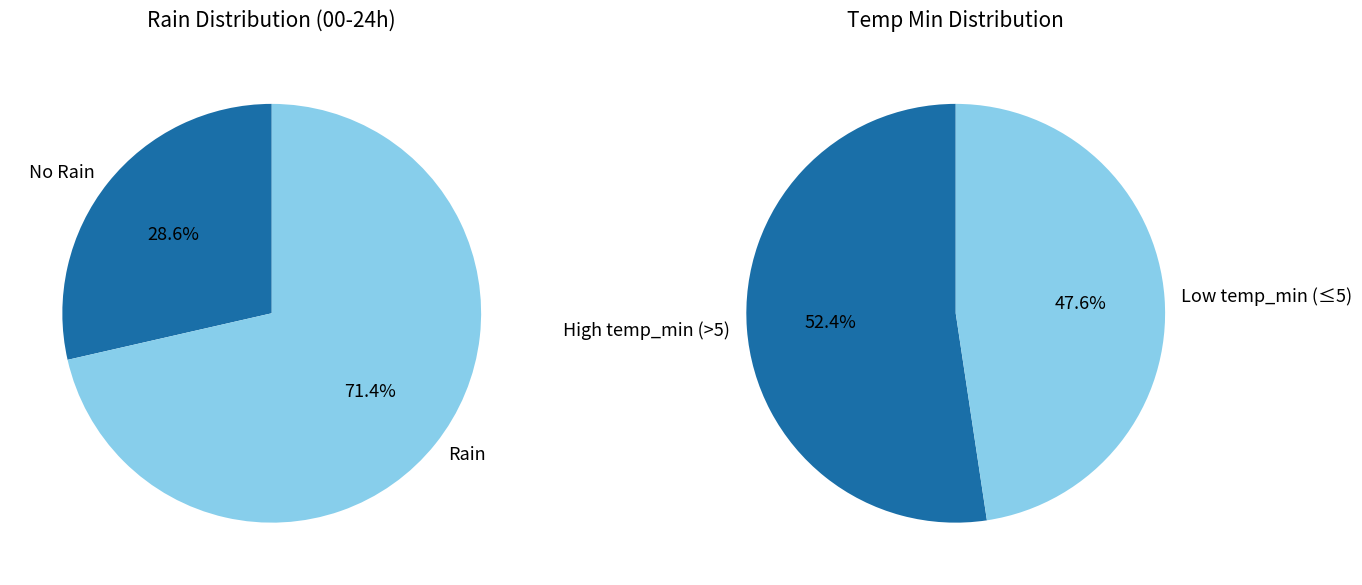

True or false: 0 accounts for 45% of the total.

False